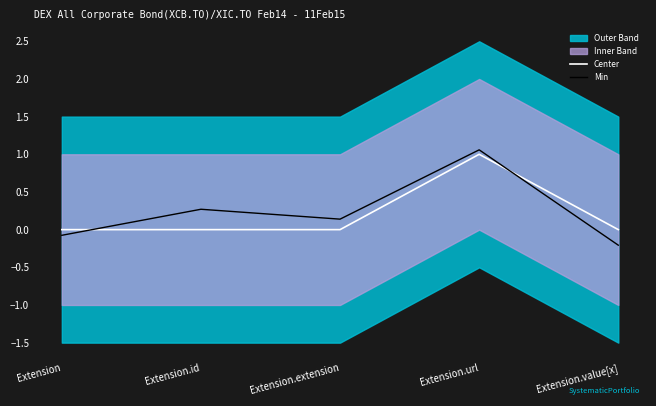

Is it true that Min equals -0.2 at Extension.value[x]?

True